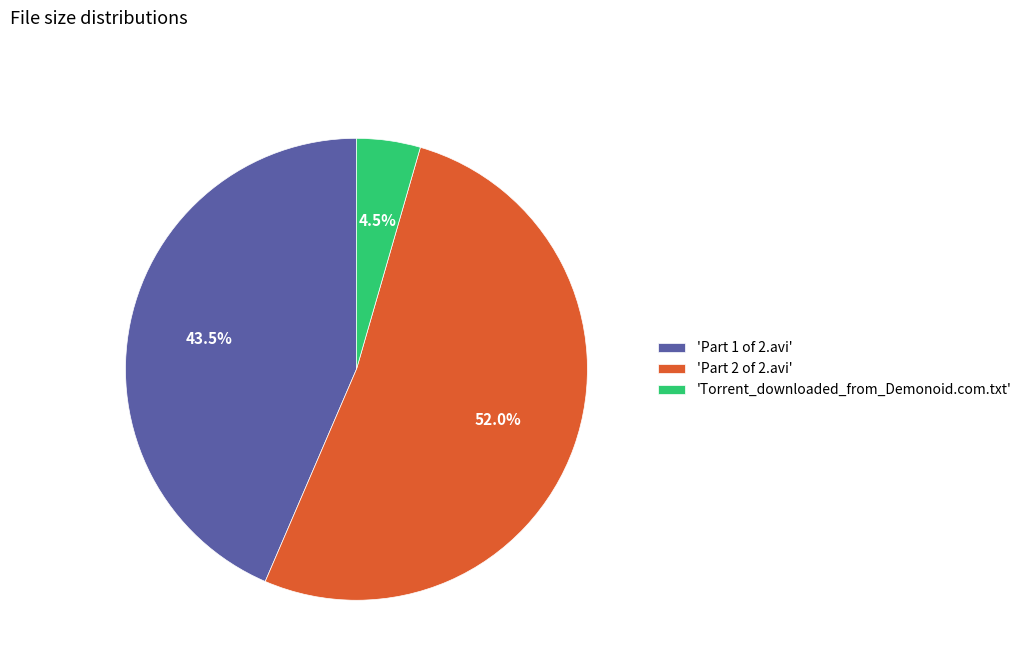

What is the majority slice?

'Part 2 of 2.avi'